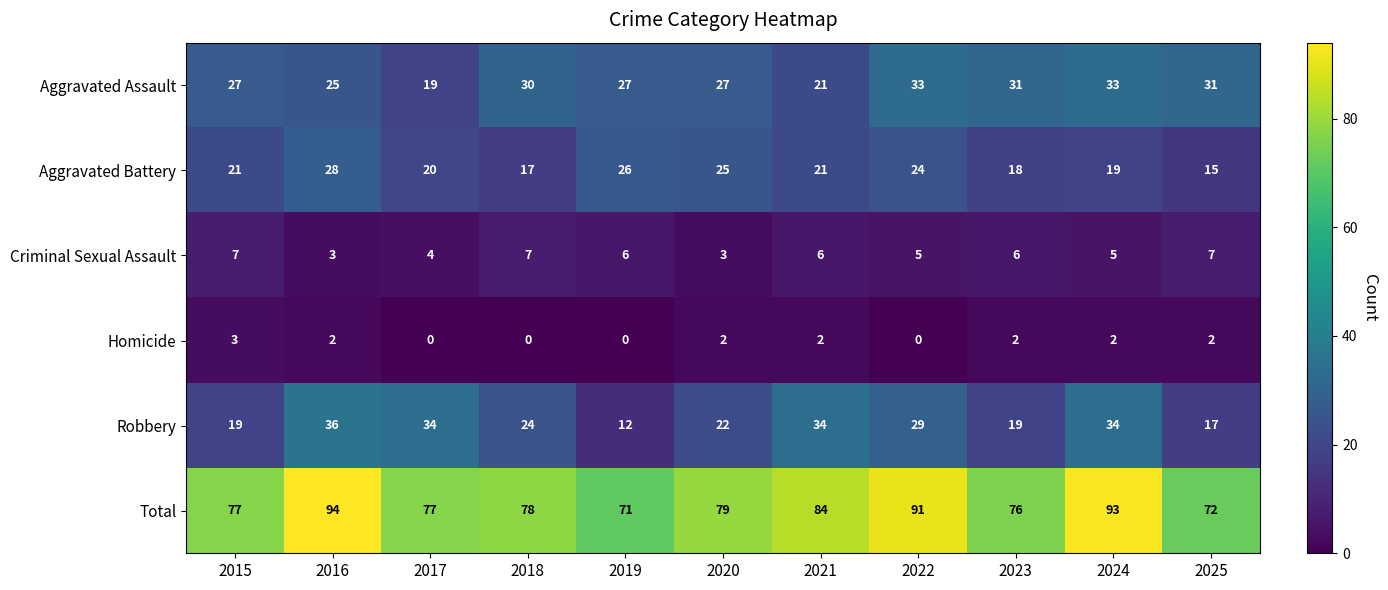

Read the Aggravated Battery value at 2021, to the nearest 10.

20